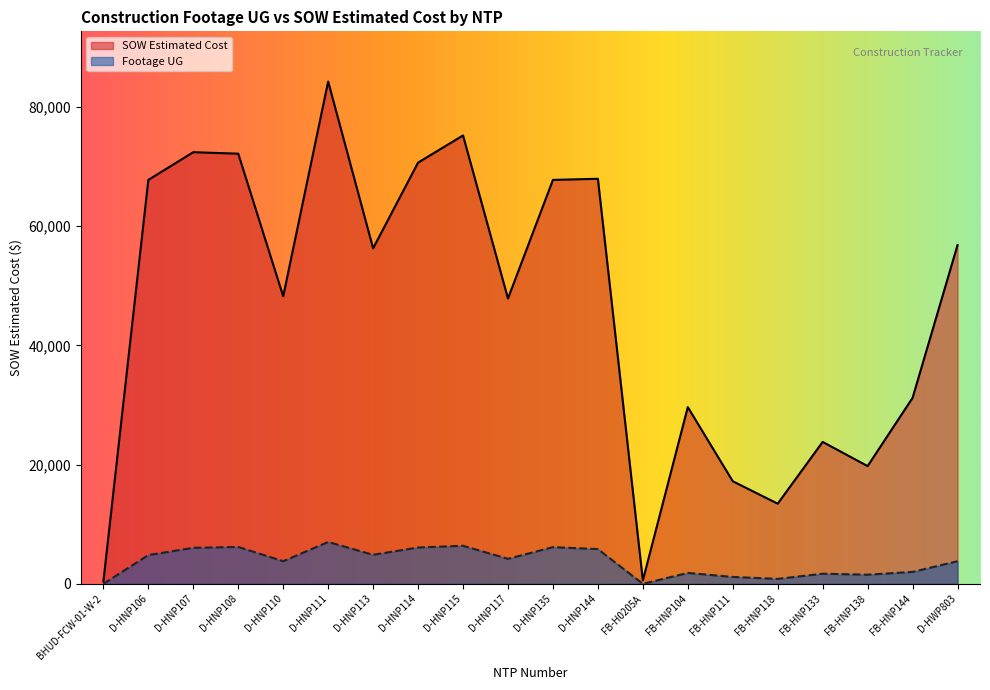

Between FB-H0205A and D-HNP114, which is larger?

D-HNP114